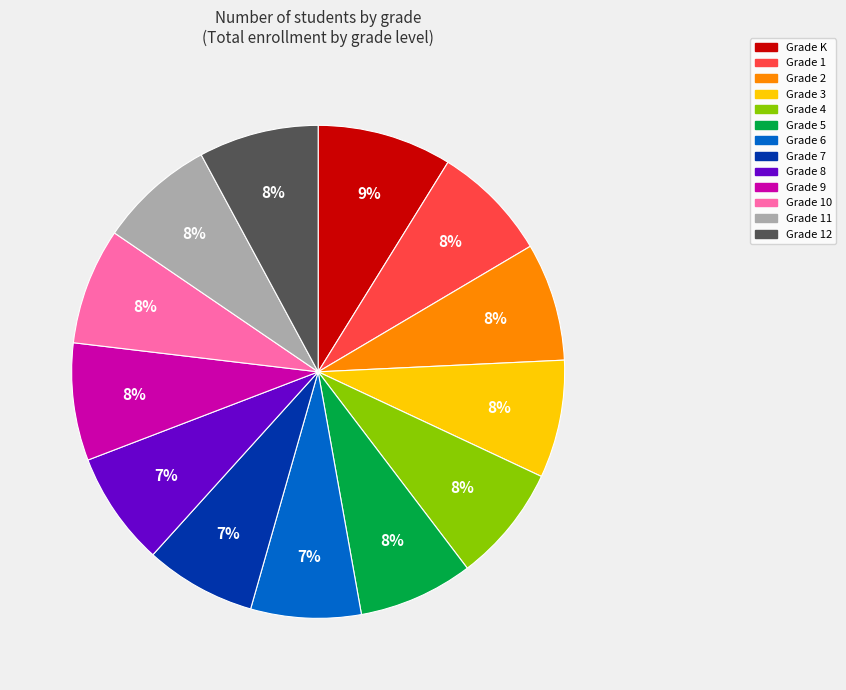

Approximately how many times larger is the value at Grade 6 compared to Grade 2?

0.9